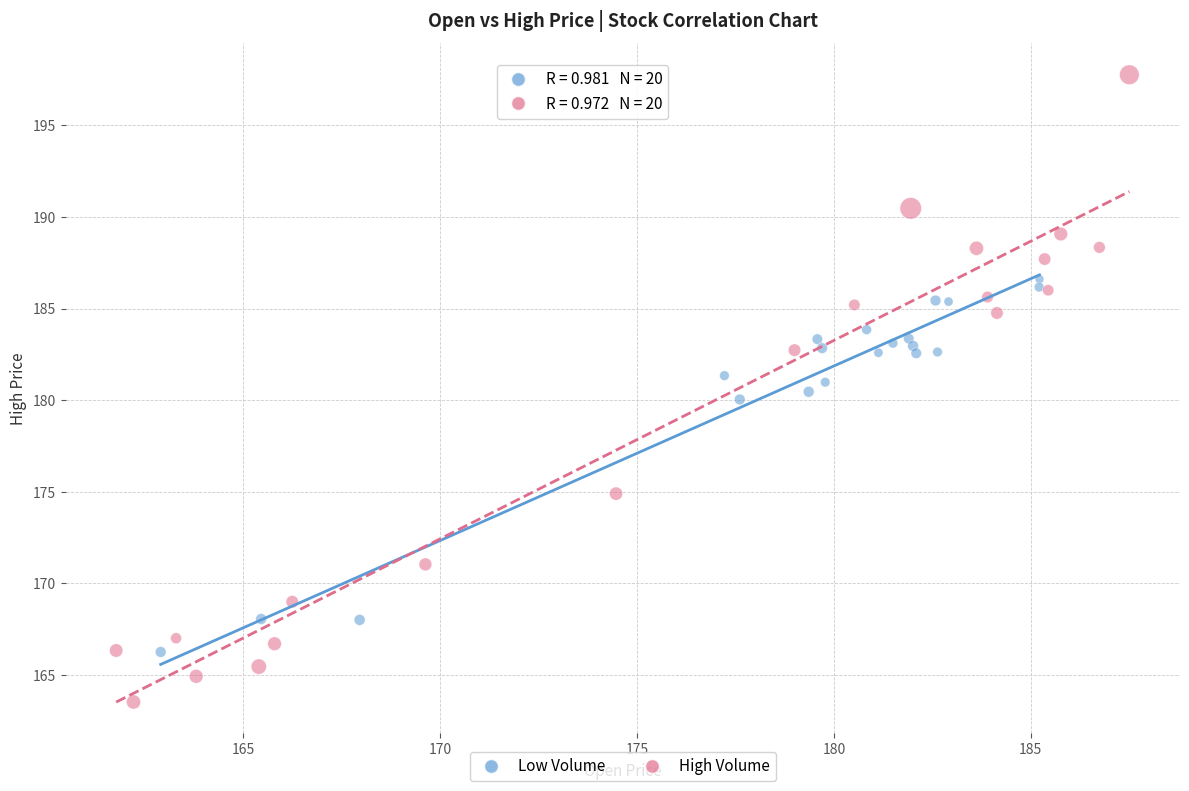

Which series contains the lowest Y value?

High Volume